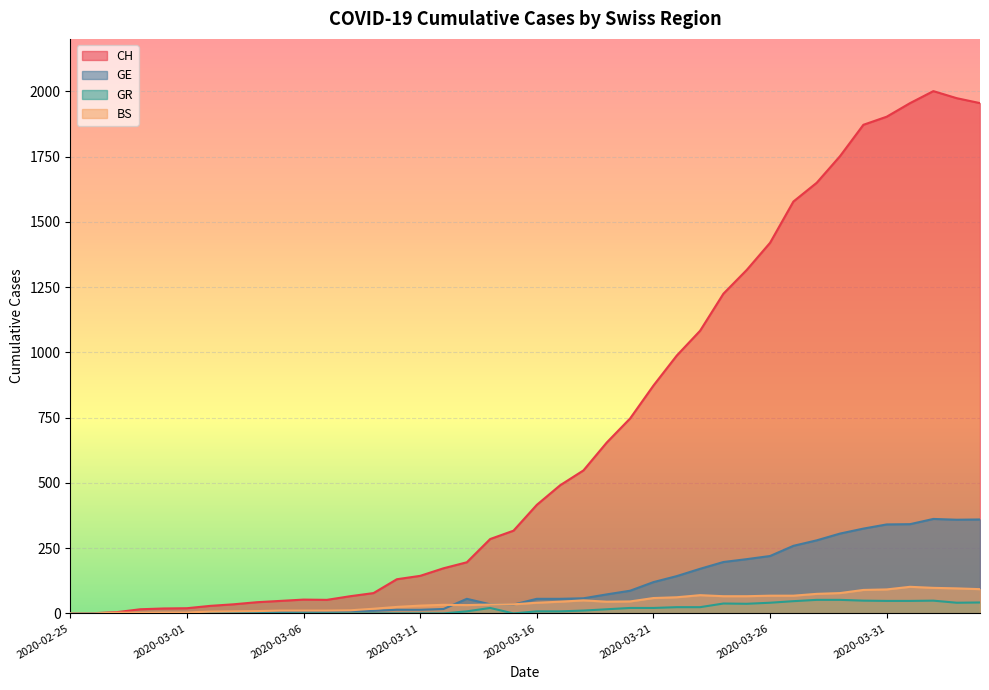

True or false: CH and BS cross at least once.

False